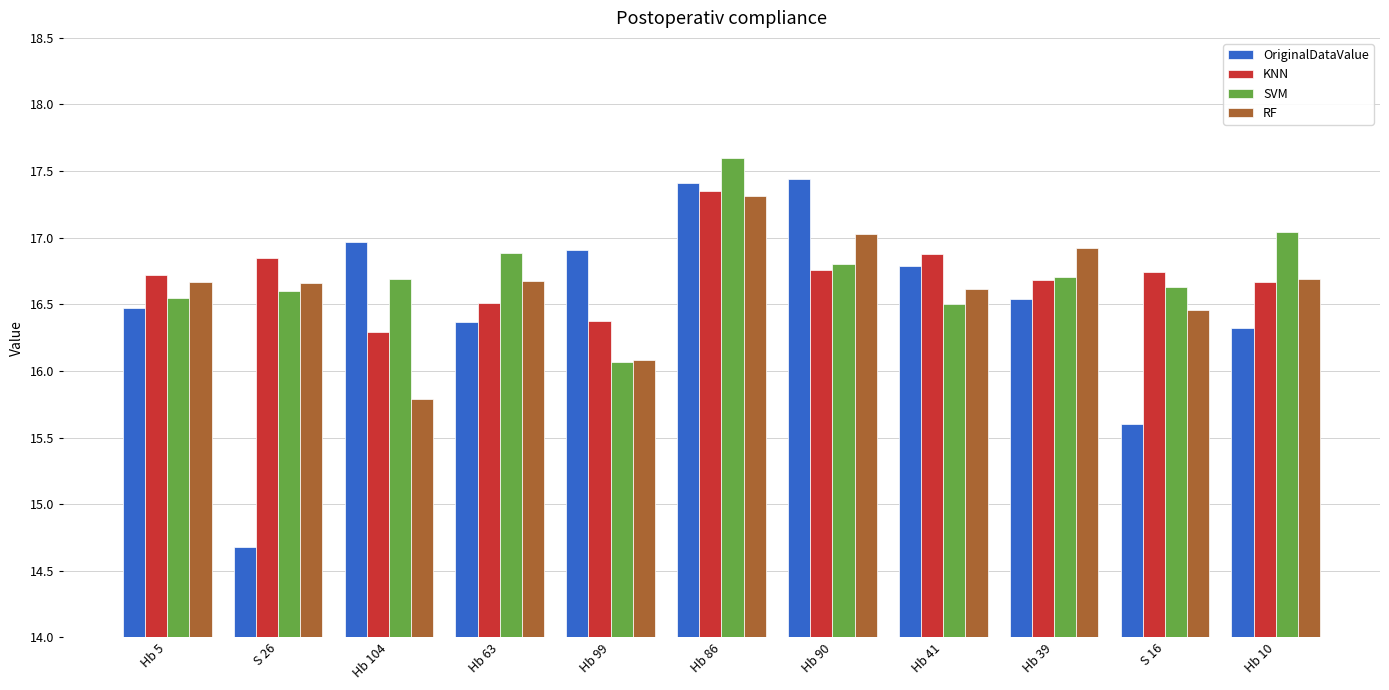

At which label is OriginalDataValue closest to 16?

Hb 10